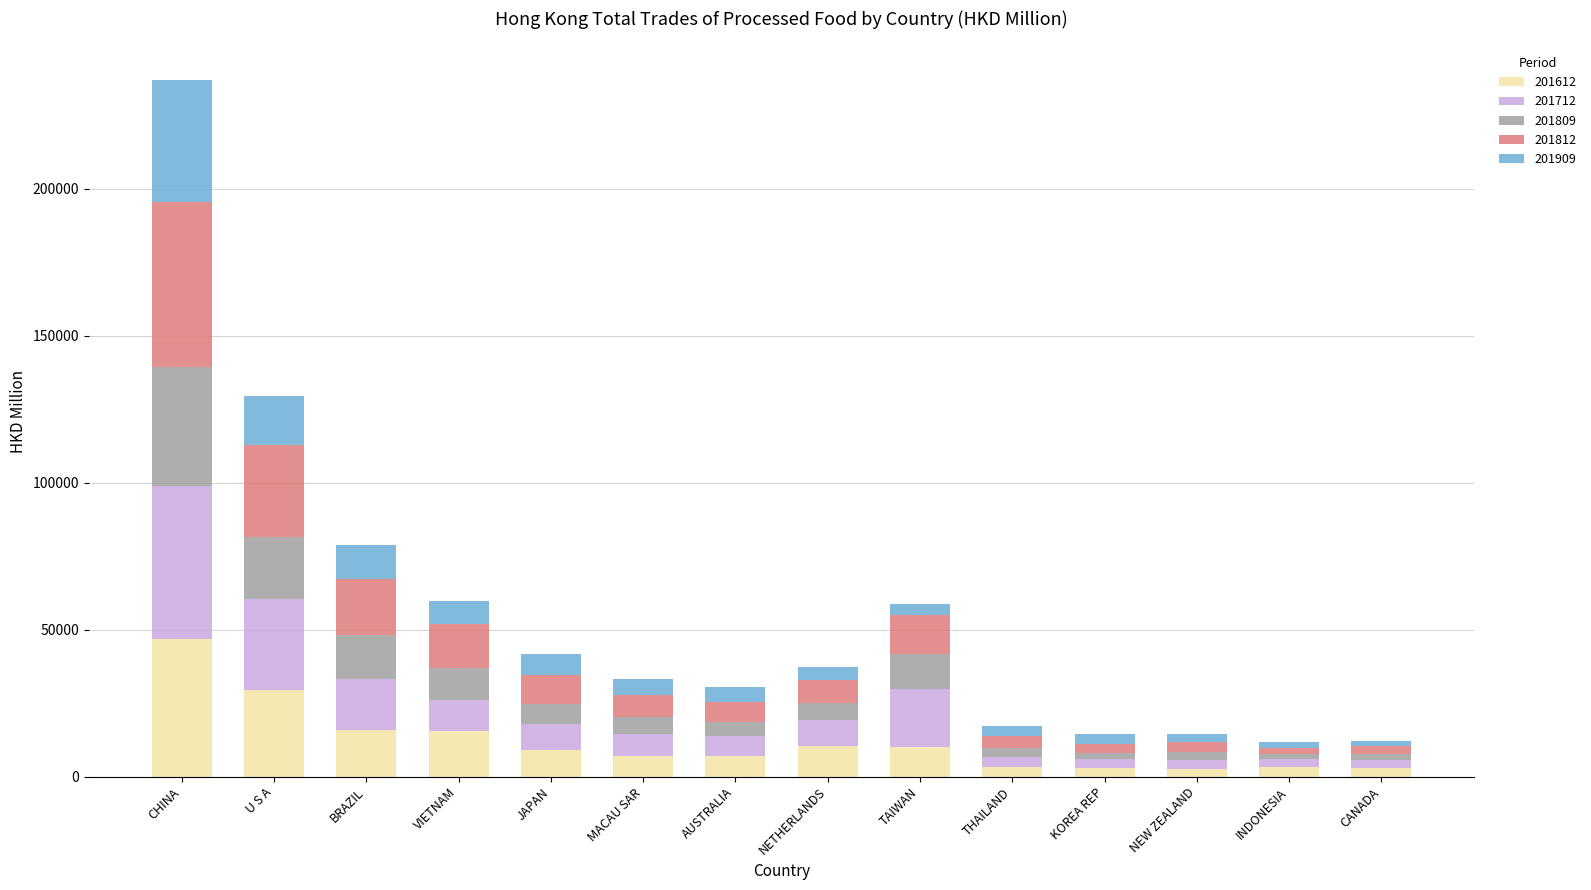

Which category has the highest value in the 201612 series?

CHINA